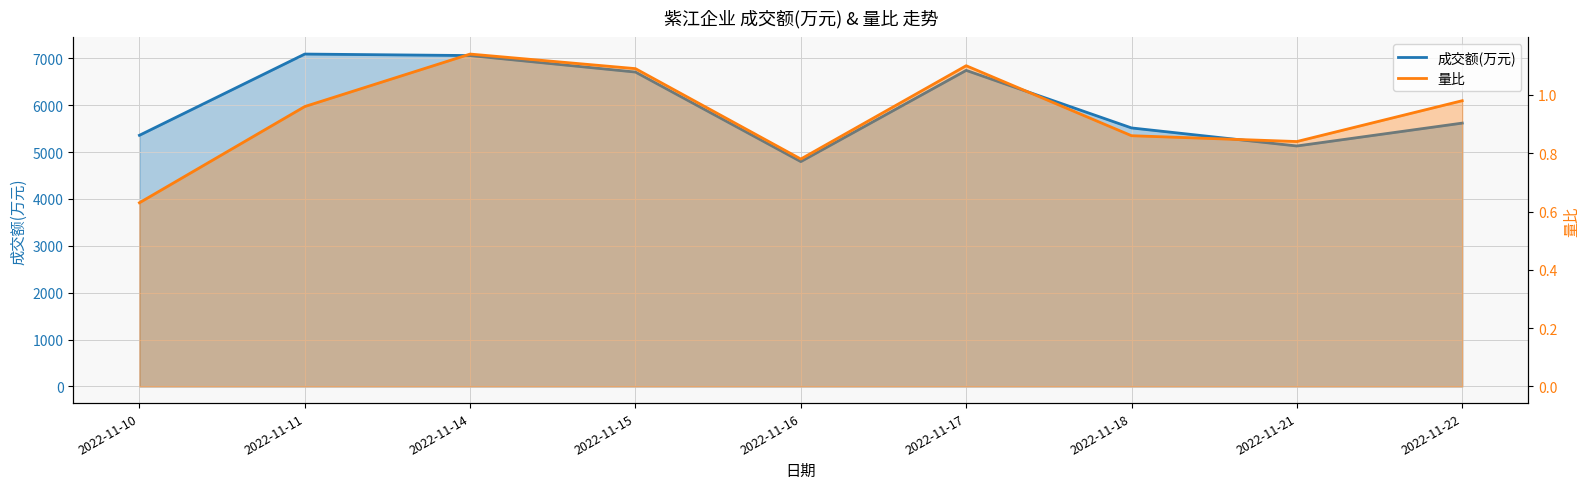

What is the approximate value of 量比 at 2022-11-22?

1.0